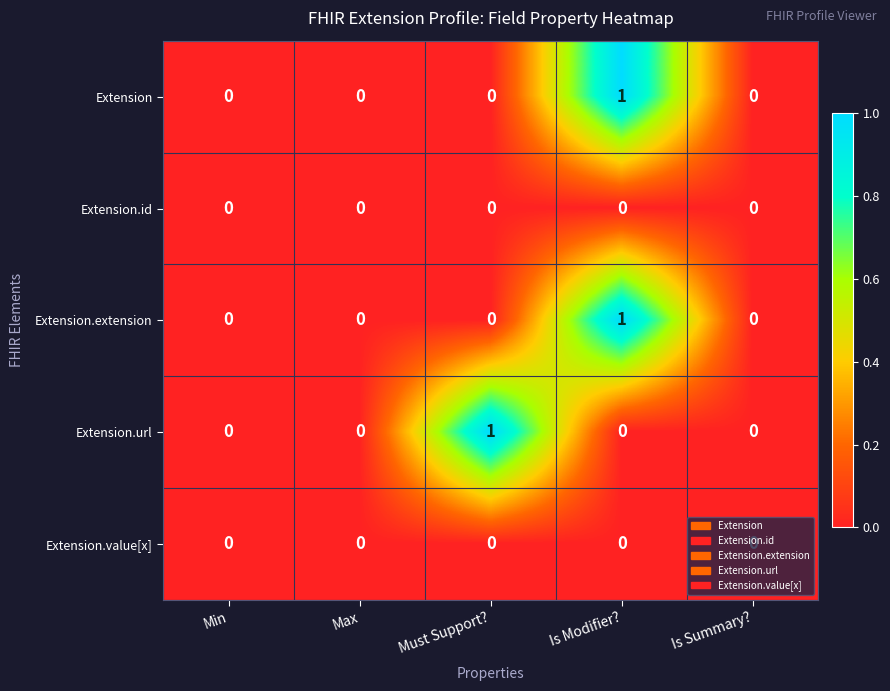

The Extension.extension series shows 0 at Max. True or false?

True